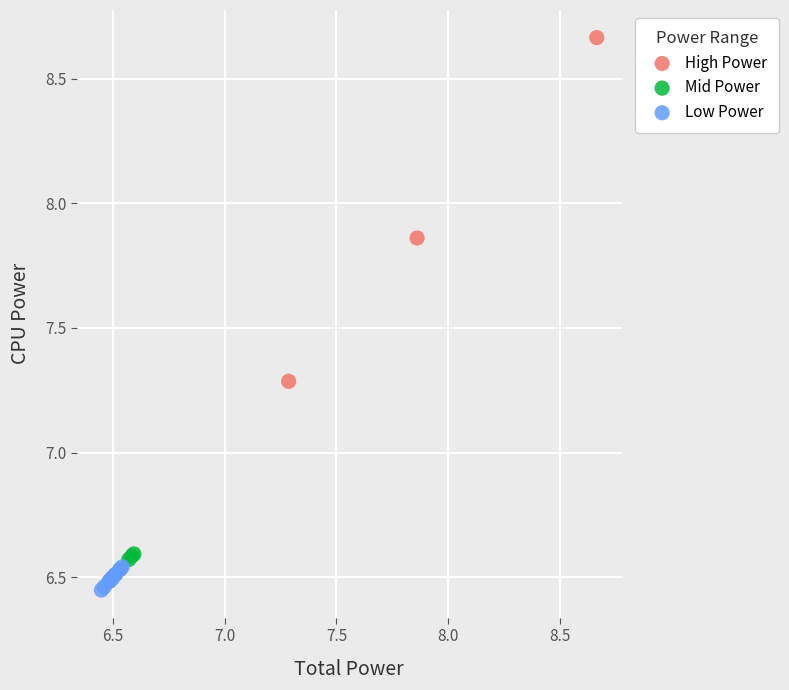

Which series contains the highest Y value?

High Power